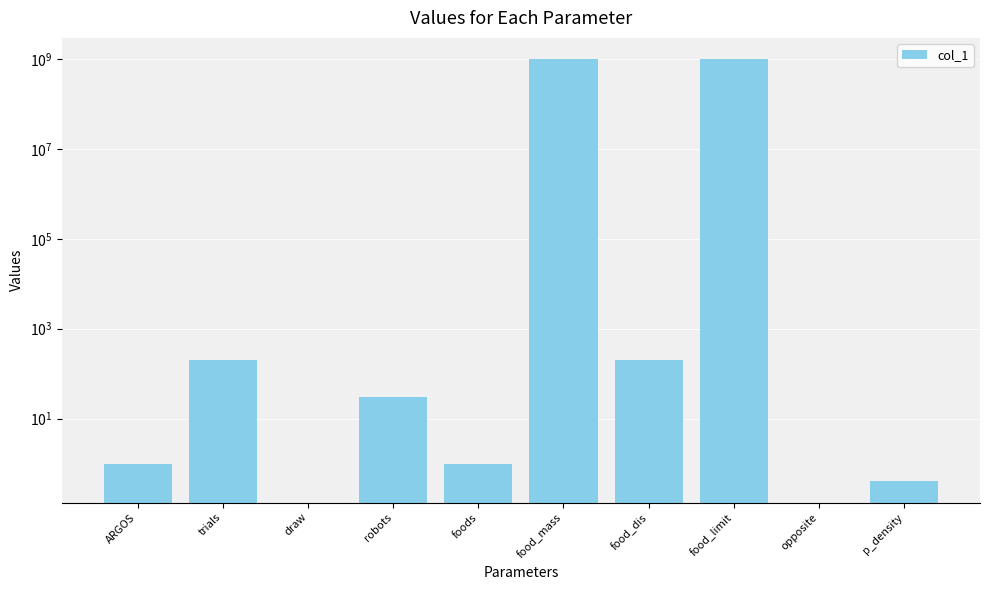

Reading left to right, extract all data points from this chart.

ARGOS=1.0	trials=200.0	draw=0.0	robots=30.0	foods=1.0	food_mass=1000000000.0	food_dis=200.0	food_limit=999999999.0	opposite=0.0	p_density=0.4